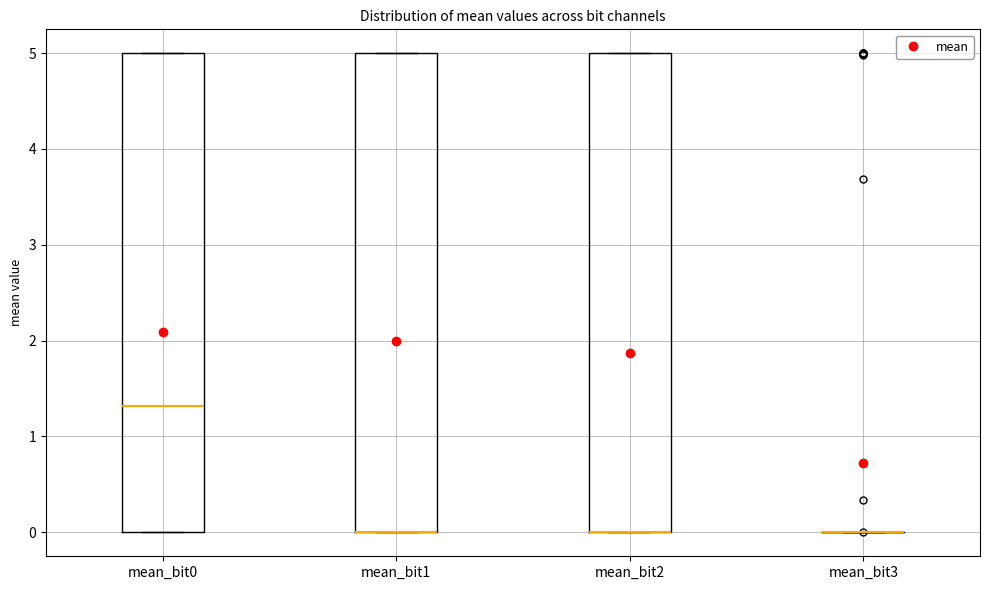

Reading left to right, transcribe this box plot: for each box, give where its median line is, the range the box spans, and where its two whiskers end, as read against the y-axis. The values are not printed on the chart, so give them approximately, as read against the axis.

mean_bit0: median 1.3, box 0.0 to 5.0, whiskers 0.0 to 5.0
mean_bit1: median 0.0 (drawn on the box's lower edge), box 0.0 to 5.0, whiskers 0.0 to 5.0
mean_bit2: median 0.0 (drawn on the box's lower edge), box 0.0 to 5.0, whiskers 0.0 to 5.0
mean_bit3: box collapsed to a line at 0.0, whiskers 0.0 to 0.0